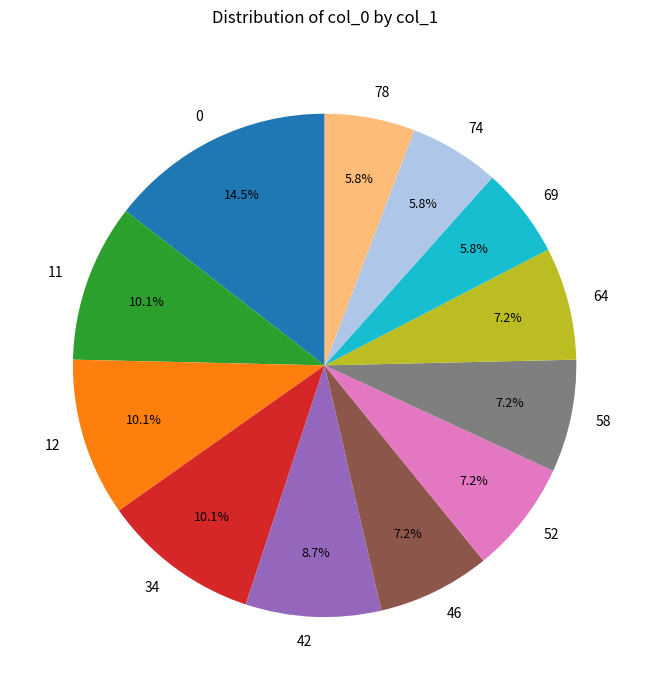

Count the number of slices in the pie.

12